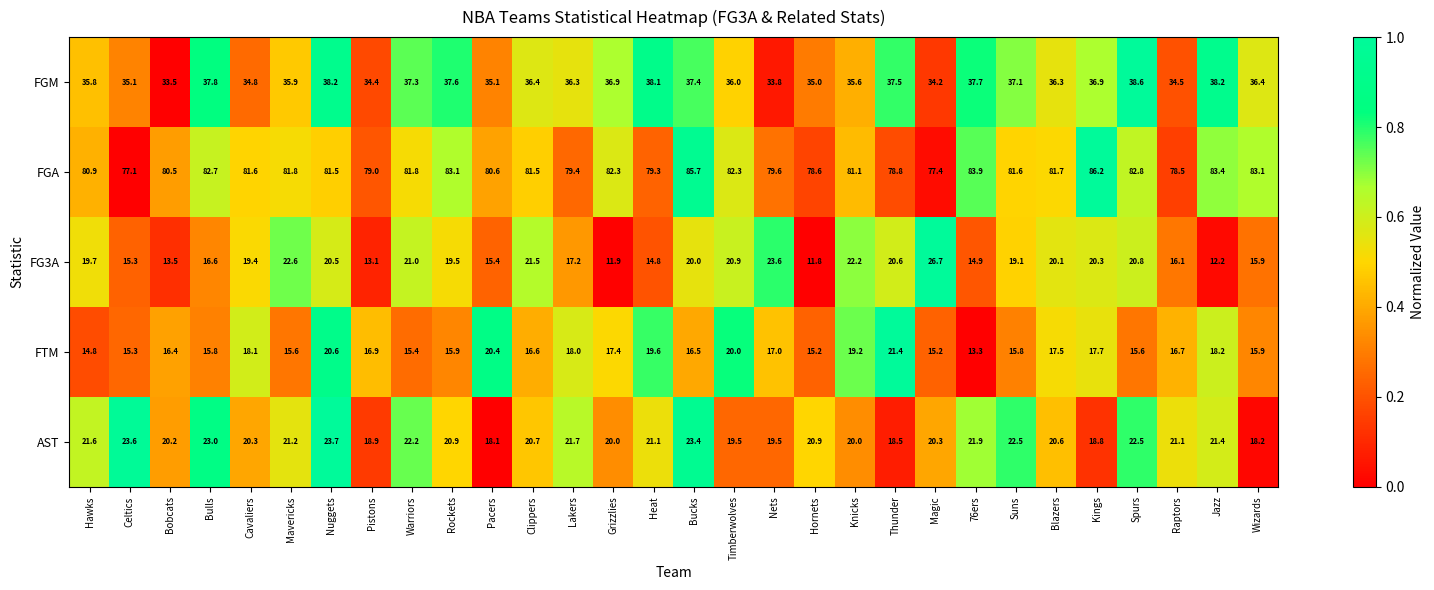

Where does the AST series first go above 20?

Hawks